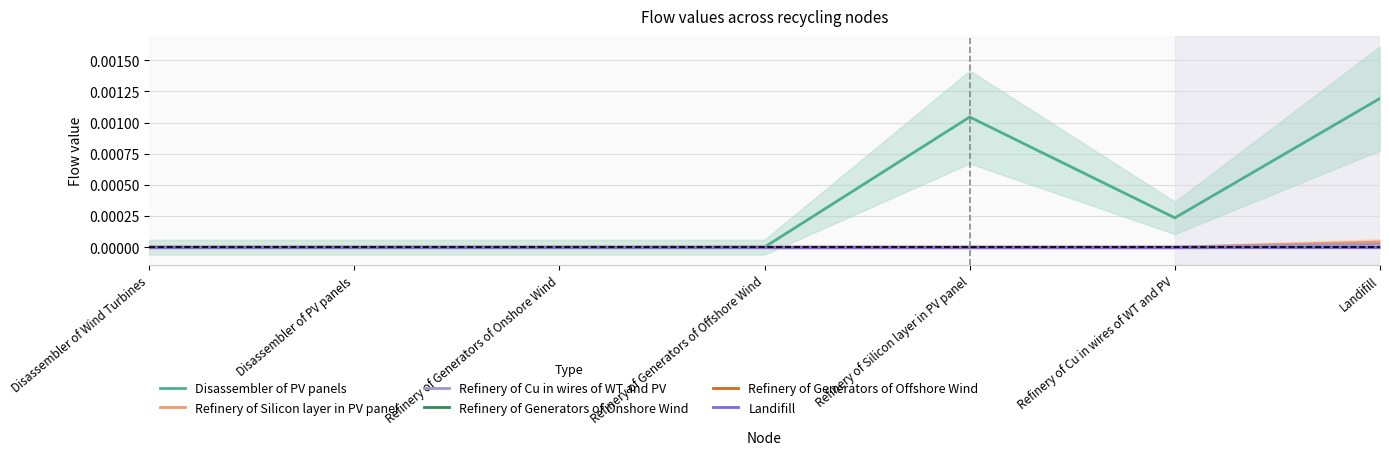

True or false: Refinery of Generators of Offshore Wind and Refinery of Cu in wires of WT and PV intersect in this chart.

False